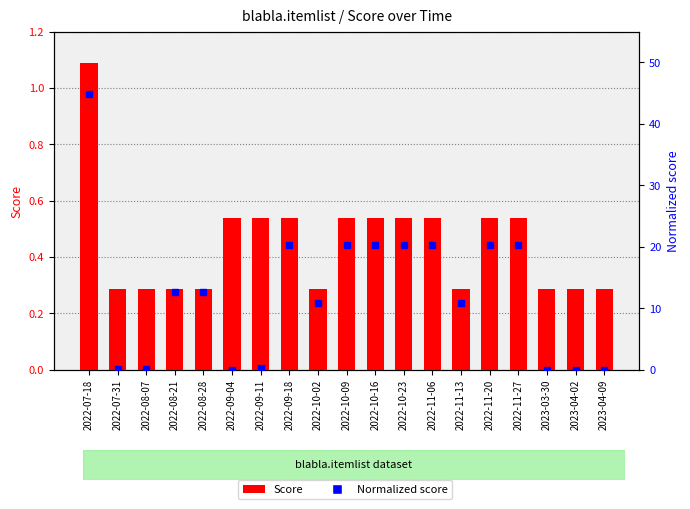

Rank the categories by Score value from highest to lowest.

2022-07-18, 2022-09-04, 2022-09-11, 2022-09-18, 2022-10-09, 2022-10-16, 2022-10-23, 2022-11-06, 2022-11-20, 2022-11-27, 2022-07-31, 2022-08-07, 2022-08-21, 2022-08-28, 2022-10-02, 2022-11-13, 2023-03-30, 2023-04-02, 2023-04-09